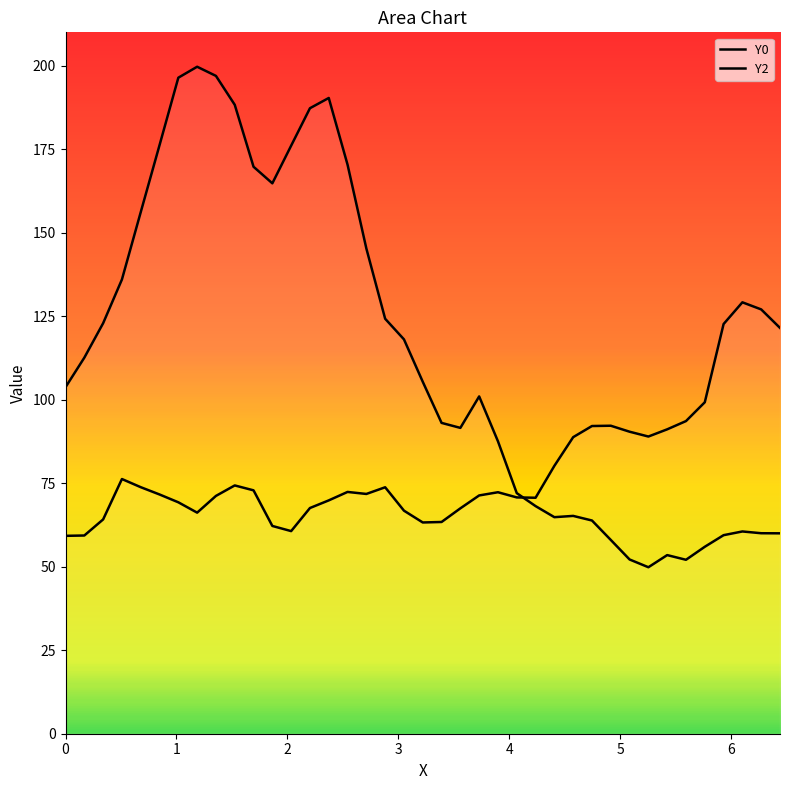

Count the number of data series in this chart.

2